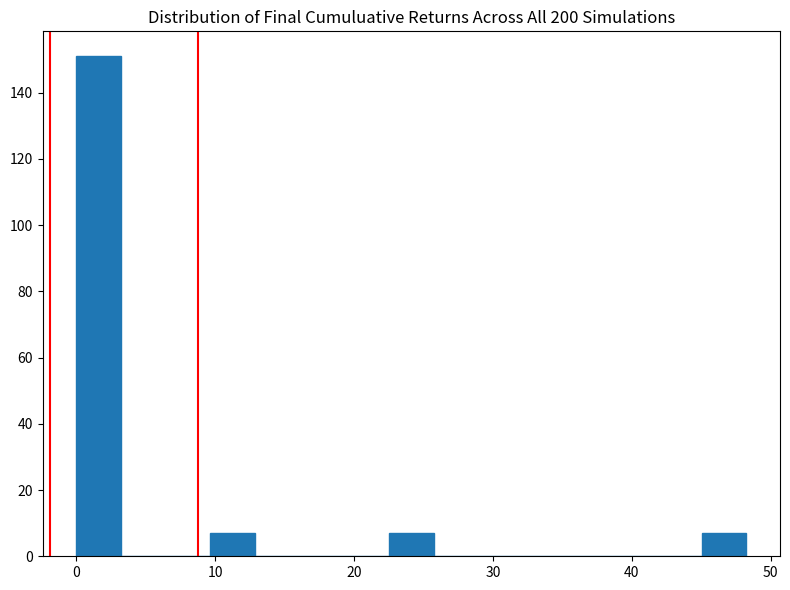

Read against the x-axis, roughly where is the centre of the tallest bar?

2